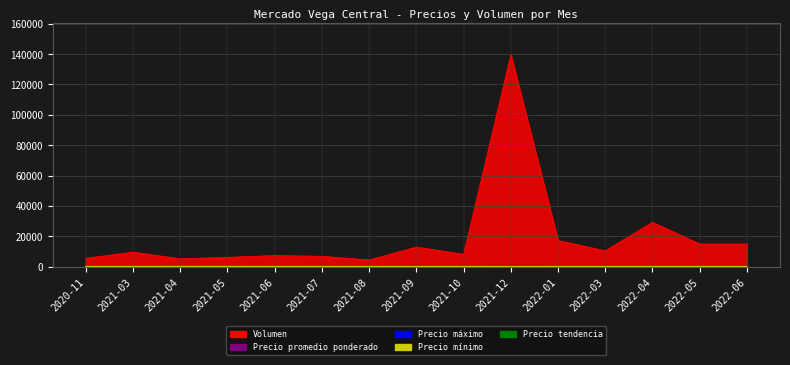

Where does the Volumen series first go above 9500?

2021-09